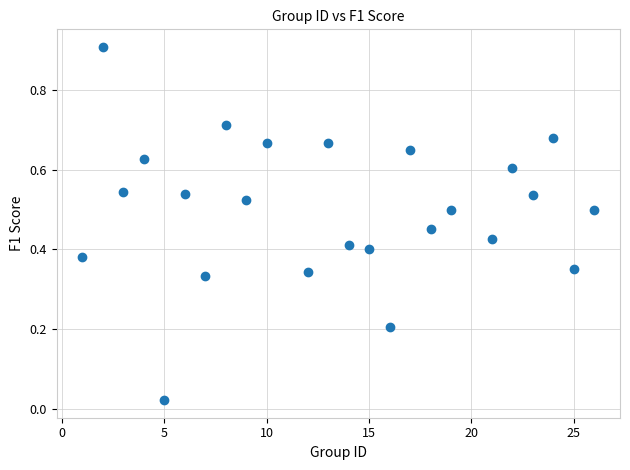

What is the range of X values (max minus min)?

25.0